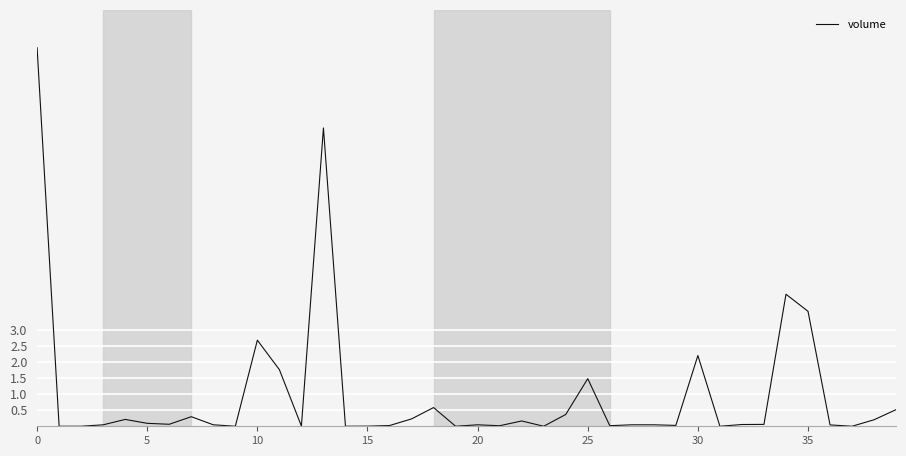

What is the maximum value shown in the chart?

11.8